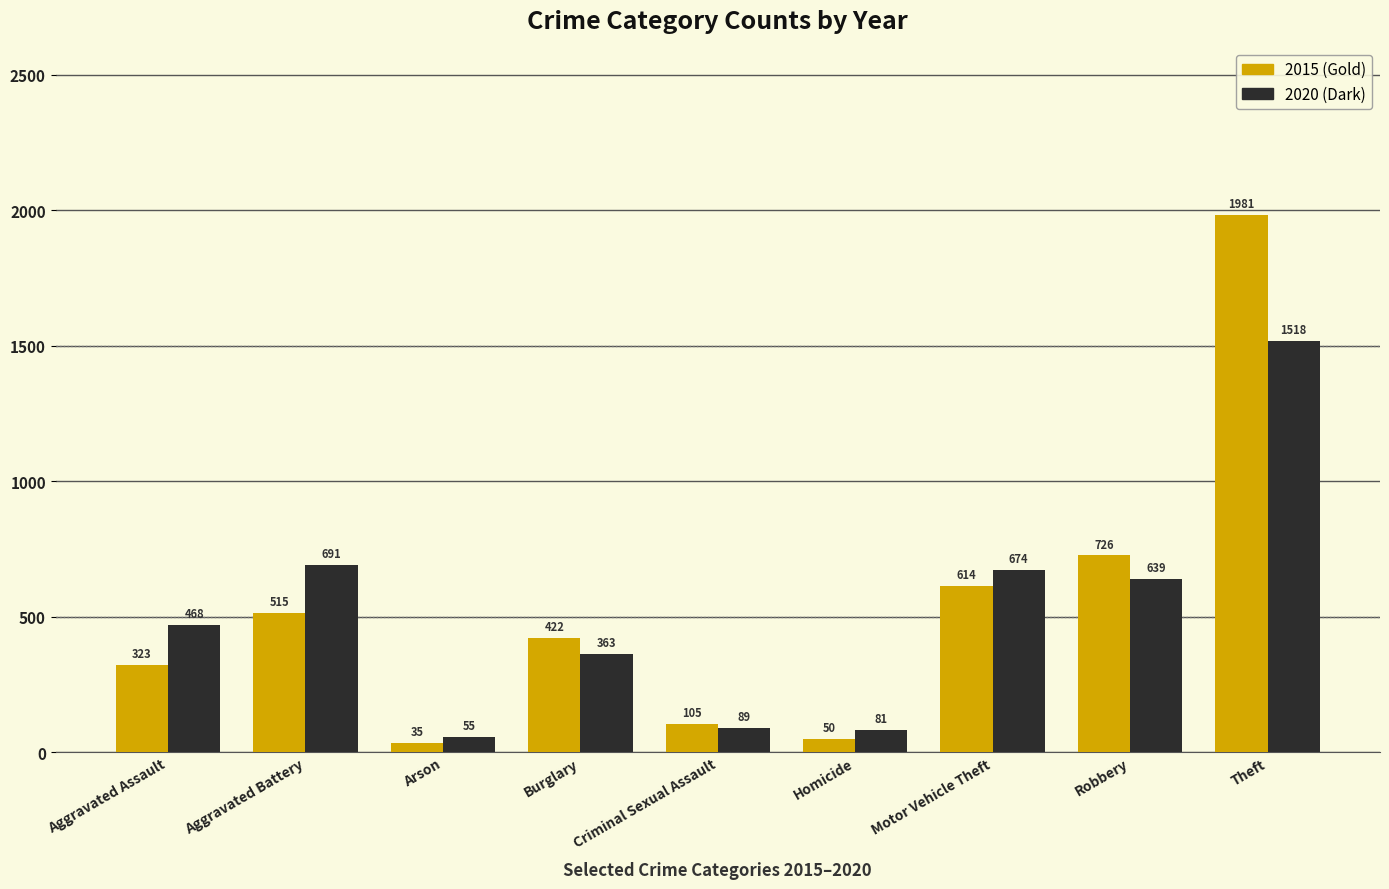

What is the label of the 4th bar from the right?

Homicide